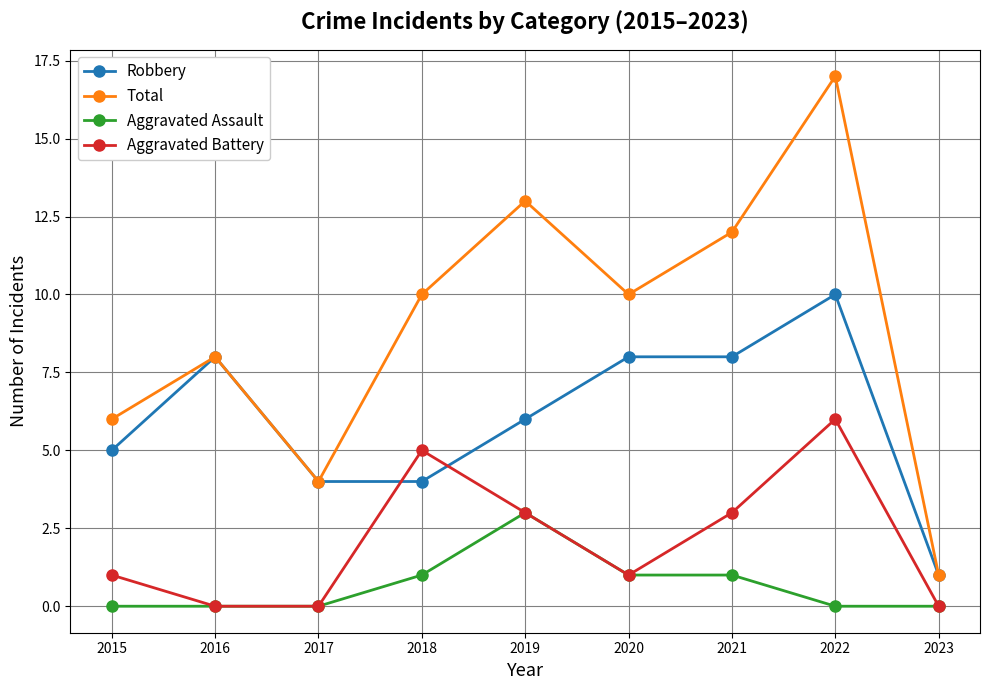

Where is the first local minimum for Total?

2017